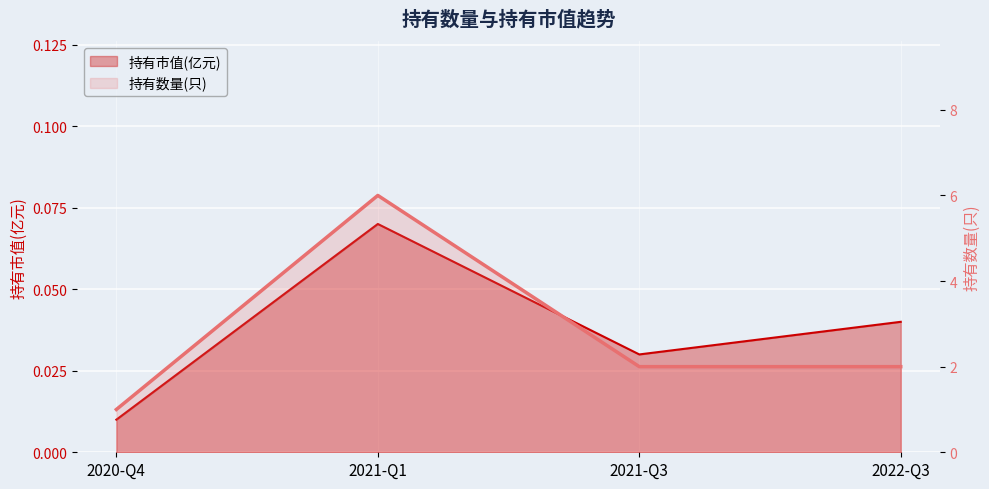

True or false: 持有数量(只) has a value of 6.0 at 2021-Q1.

True